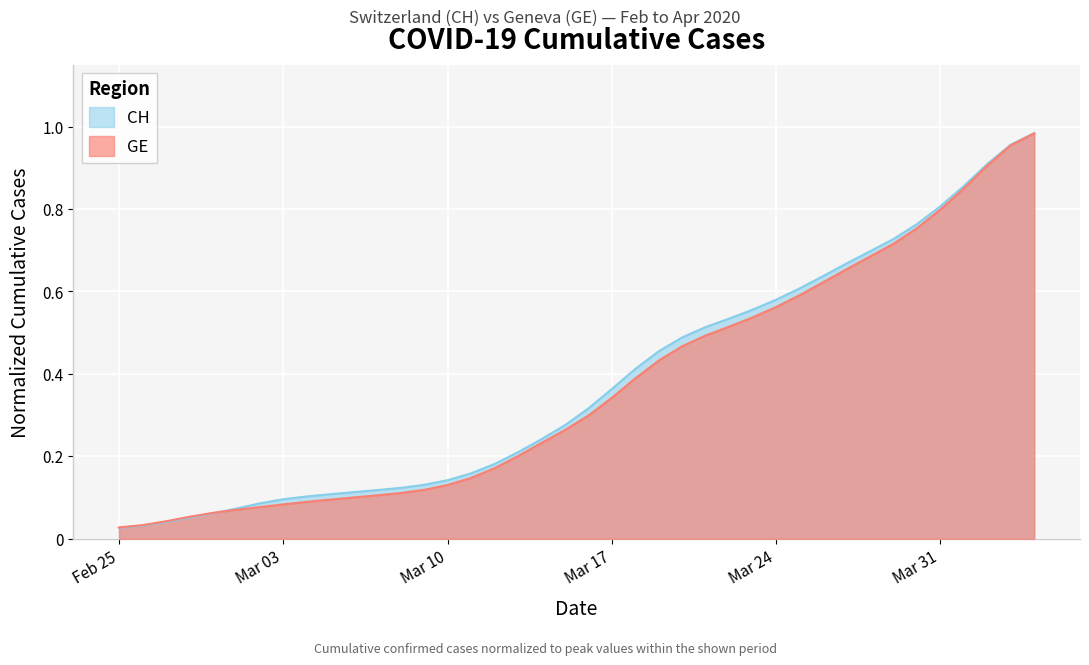

Which series has the largest range (max minus min)?

CH